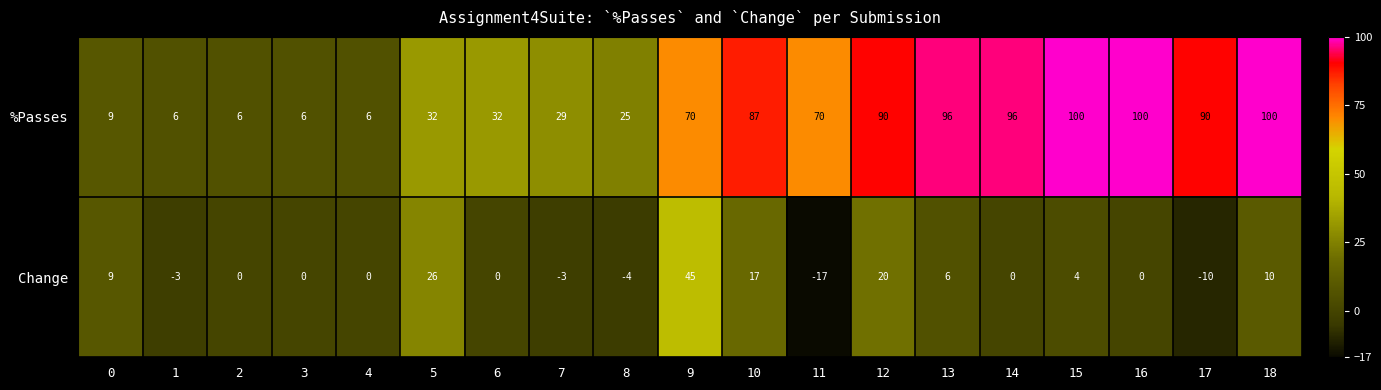

Count the number of categories in the chart.

19